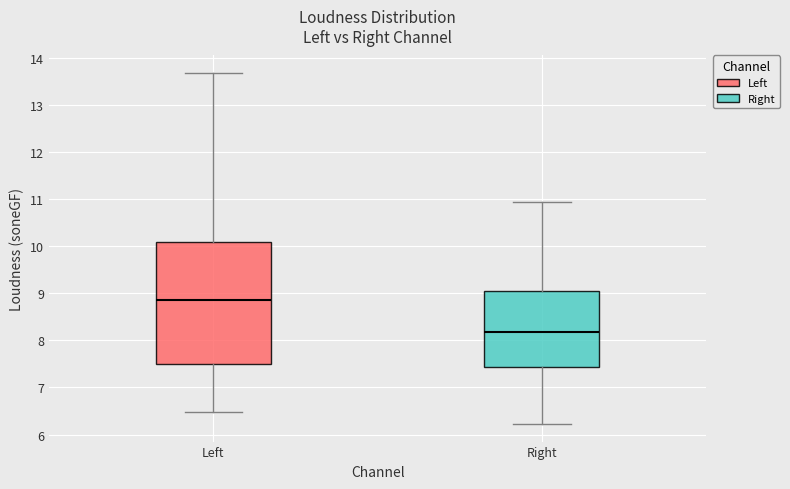

Reading left to right, read every box against the y-axis: the position of its median line, the range the box covers, and the ends of its whiskers. The values are not printed on the chart, so give them approximately, as read against the axis.

Left: median 8.9, box 7.5 to 10.1, whiskers 6.5 to 13.7
Right: median 8.2, box 7.4 to 9.1, whiskers 6.2 to 10.9